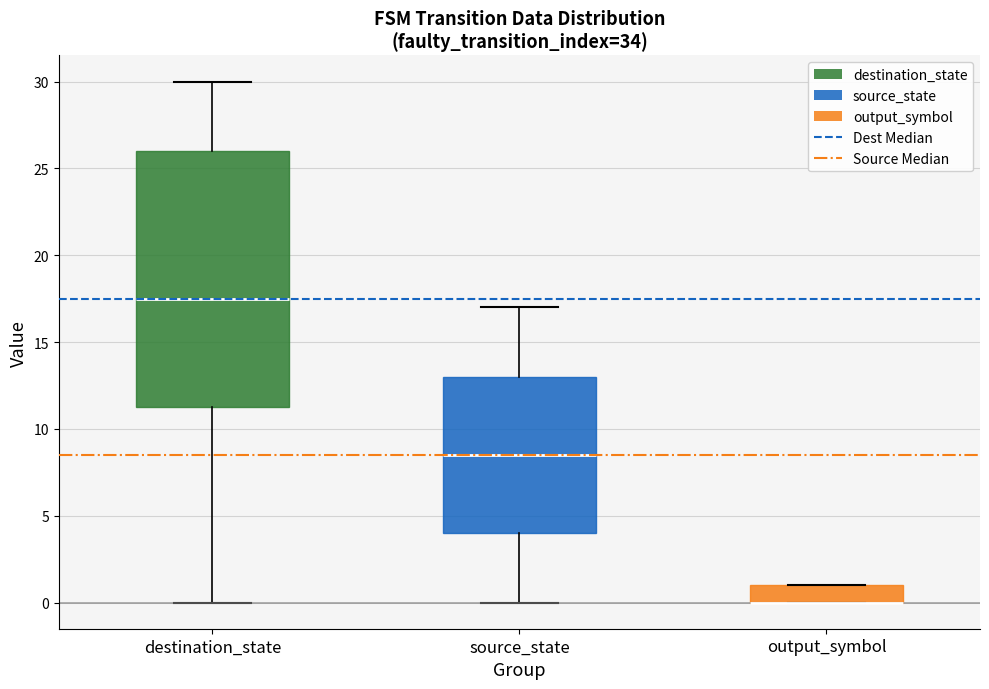

Reading left to right, read every box against the y-axis: the position of its median line, the range the box covers, and the ends of its whiskers. The values are not printed on the chart, so give them approximately, as read against the axis.

destination_state: median 17.5, box 11.5 to 26.0, whiskers 0.0 to 30.0
source_state: median 8.5, box 4.0 to 13.0, whiskers 0.0 to 17.0
output_symbol: median 0.0 (drawn on the box's lower edge), box 0.0 to 1.0, whiskers 0.0 to 1.0